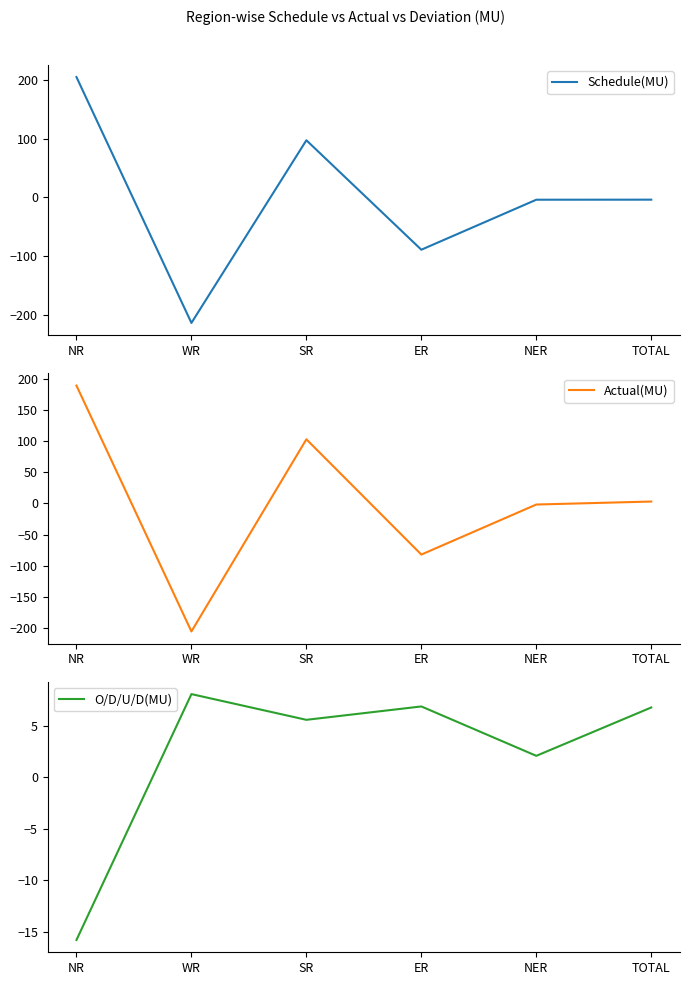

How many intersections are there between O/D/U/D(MU) and Schedule(MU)?

3